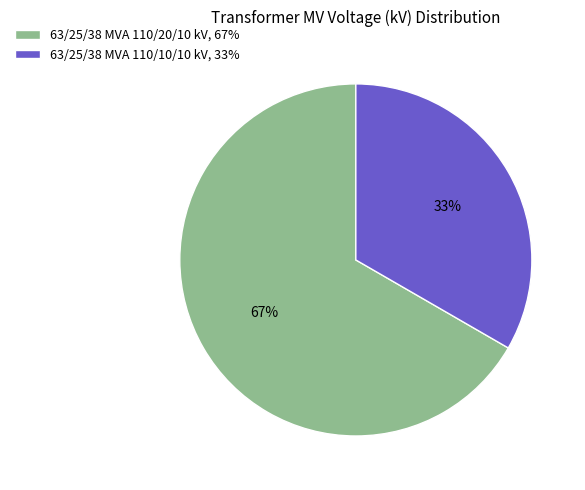

Is the sum of 63/25/38 MVA 110/10/10 kV, 33% and 63/25/38 MVA 110/20/10 kV, 67% greater than half?

Yes